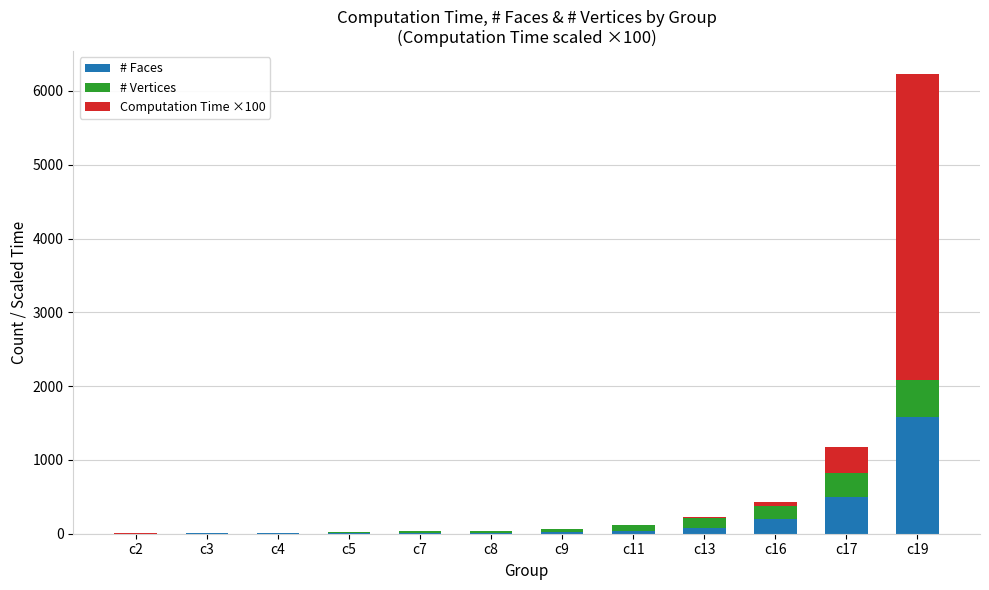

At which category is the sum across all series the highest?

c19